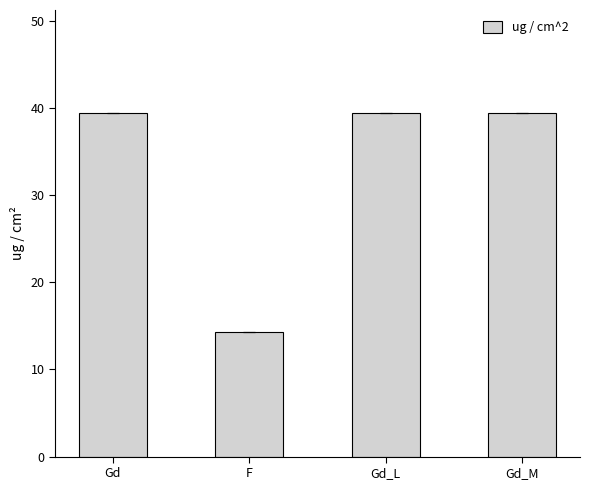

What value does the data have at F?

14.3